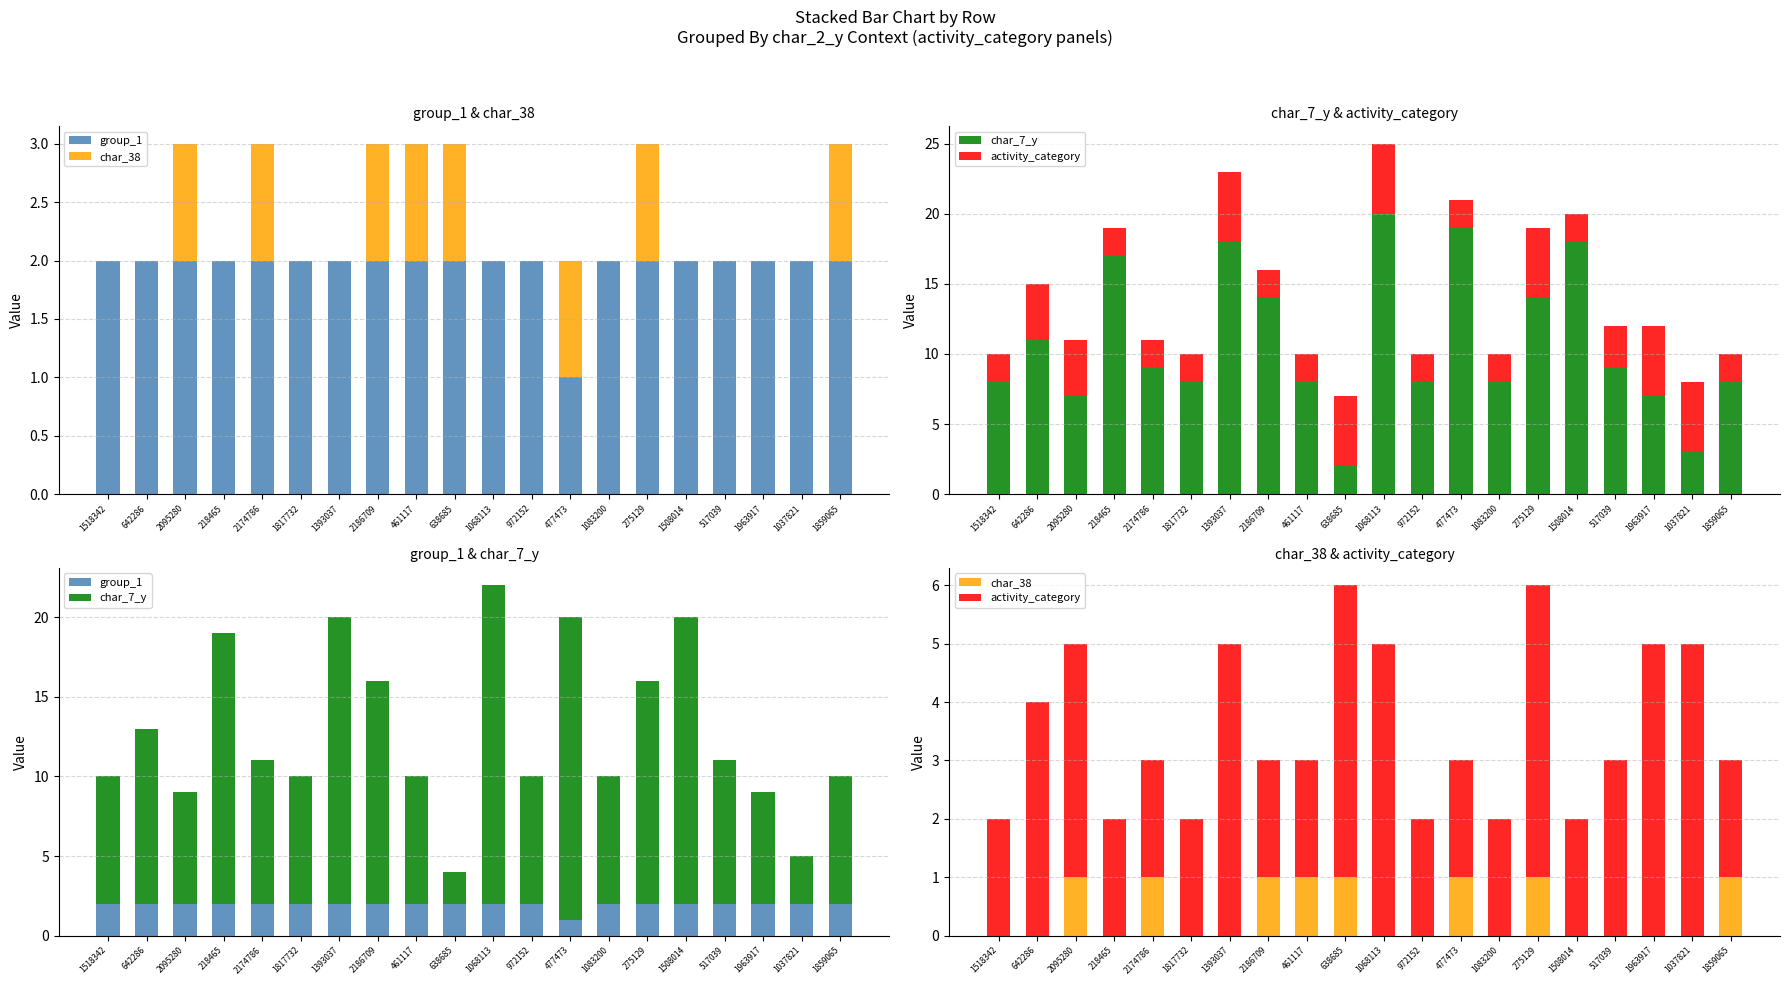

What is the spread (max minus min) of values at 1963917?

7